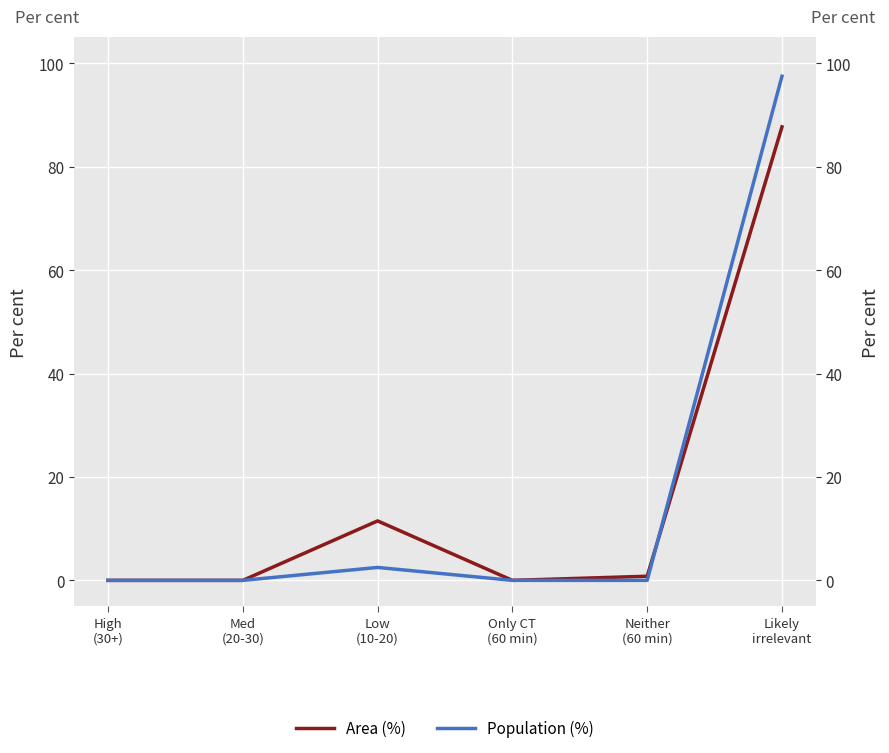

Between Neither
(60 min) and Med
(20-30), which is larger?

Neither
(60 min)